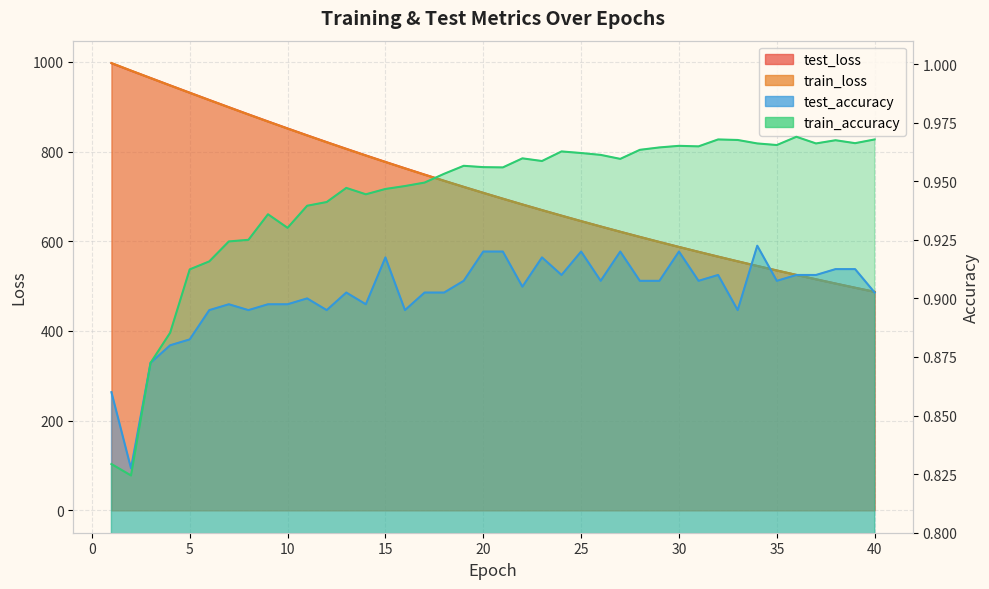

True or false: train_loss and train_accuracy cross at least once.

False